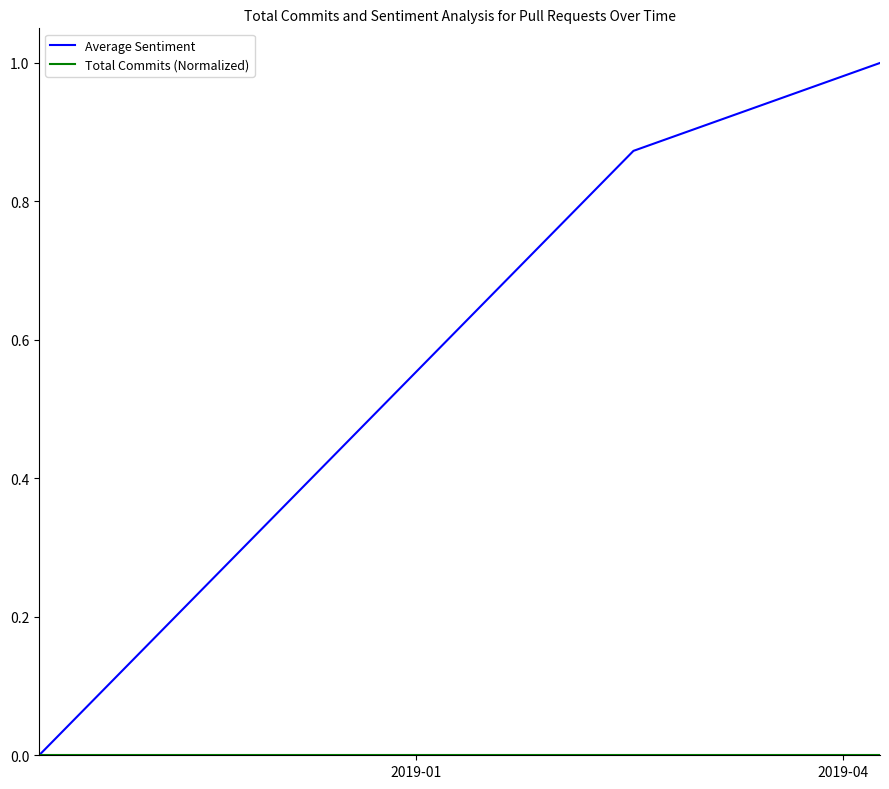

Which series has the largest total across all categories?

Average Sentiment